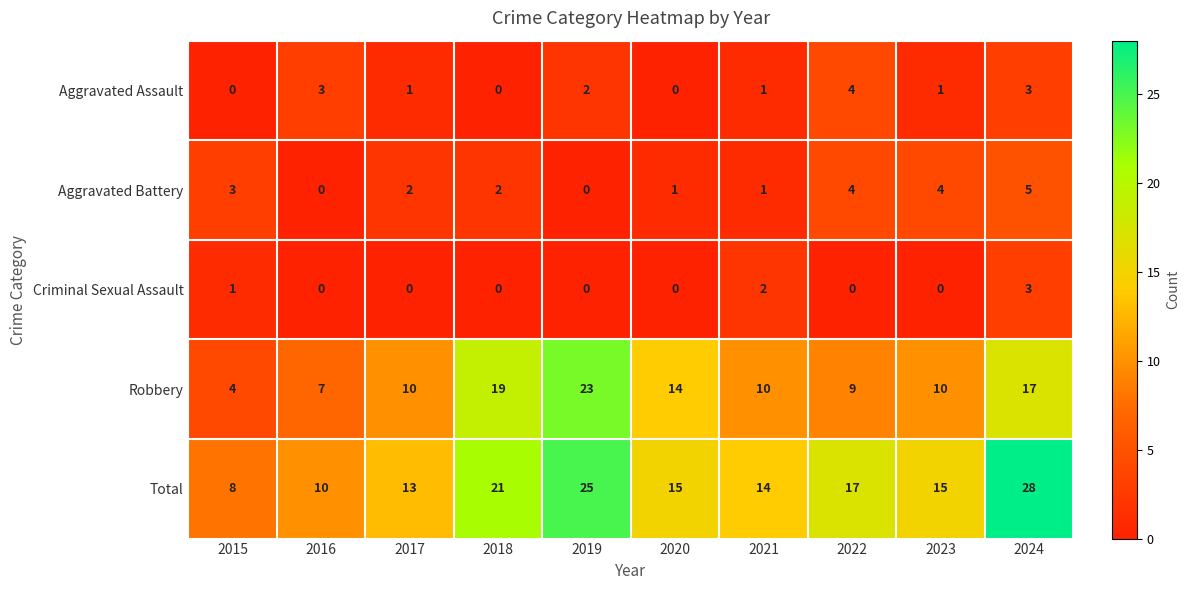

List the series in order of their peak value, highest first.

Total, Robbery, Aggravated Battery, Aggravated Assault, Criminal Sexual Assault